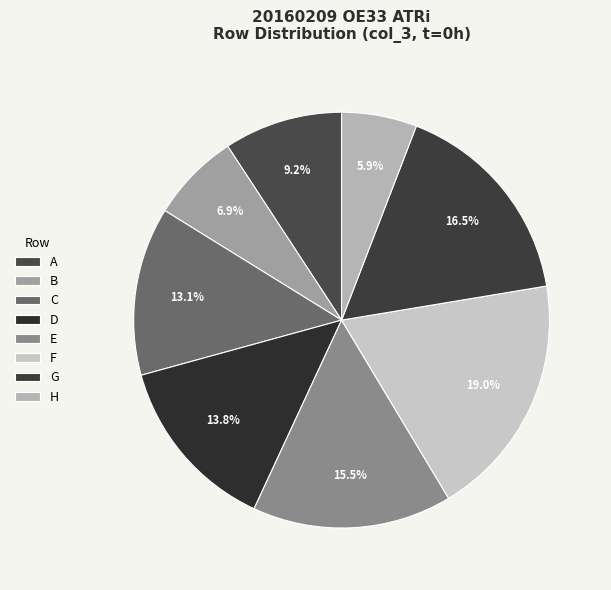

How many segments does this pie chart have?

8